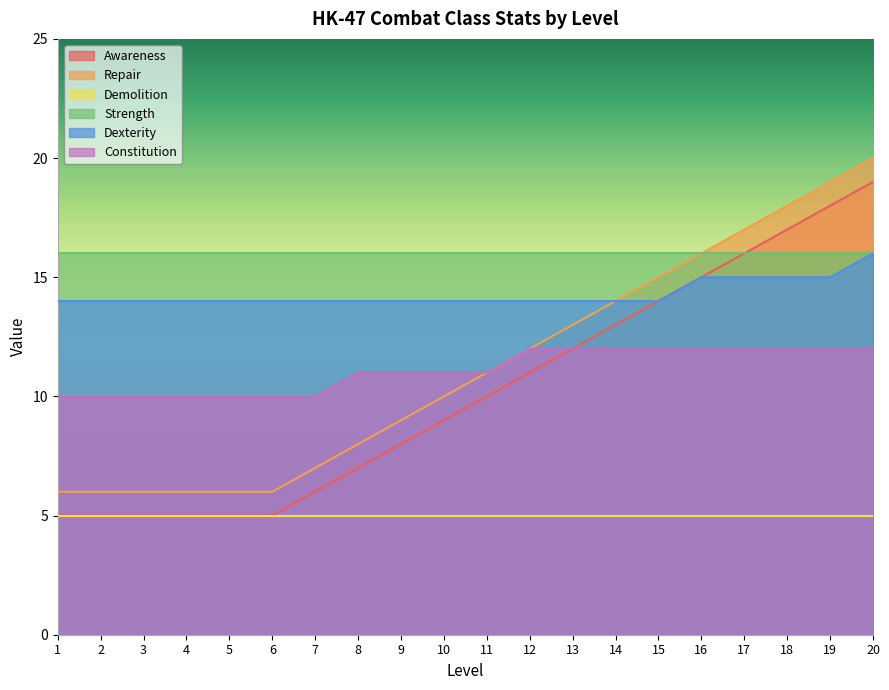

True or false: Awareness and Repair cross at least once.

False